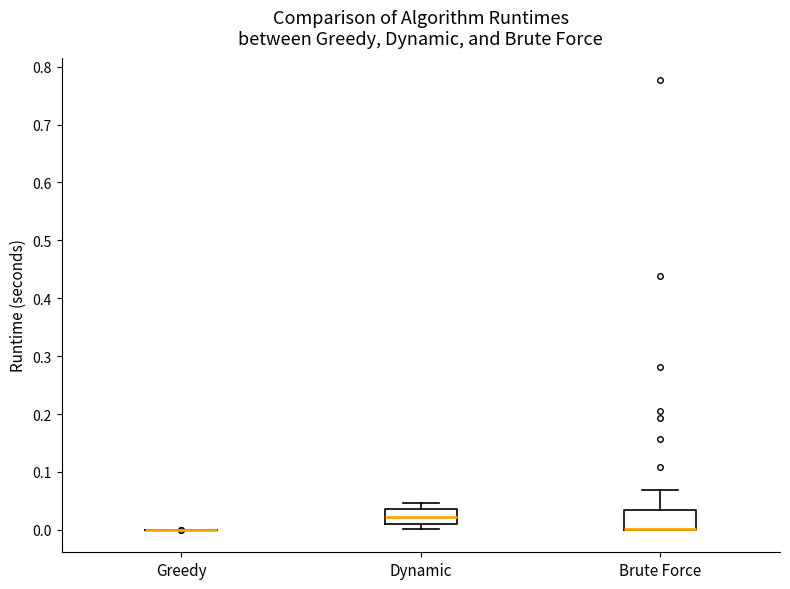

Reading left to right, transcribe this box plot: for each box, give where its median line is, the range the box spans, and where its two whiskers end, as read against the y-axis. The values are not printed on the chart, so give them approximately, as read against the axis.

Greedy: box collapsed to a line at 0.00, whiskers 0.00 to 0.00
Dynamic: median 0.02, box 0.01 to 0.04, whiskers 0.00 to 0.05
Brute Force: median 0.00 (drawn on the box's lower edge), box 0.00 to 0.03, whiskers 0.00 to 0.07